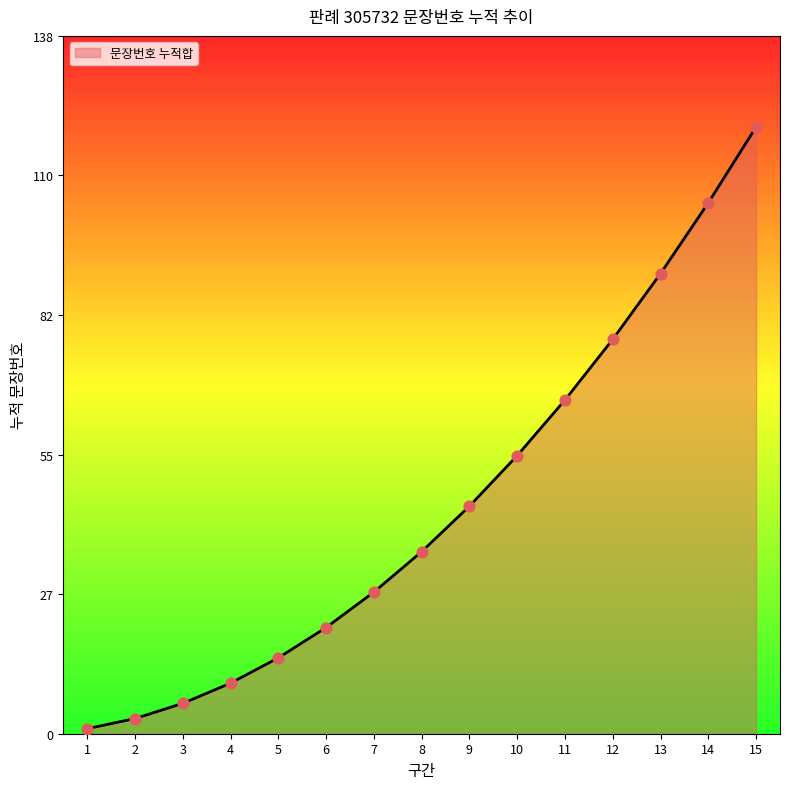

What is the change in value from 3 to 8?

+30